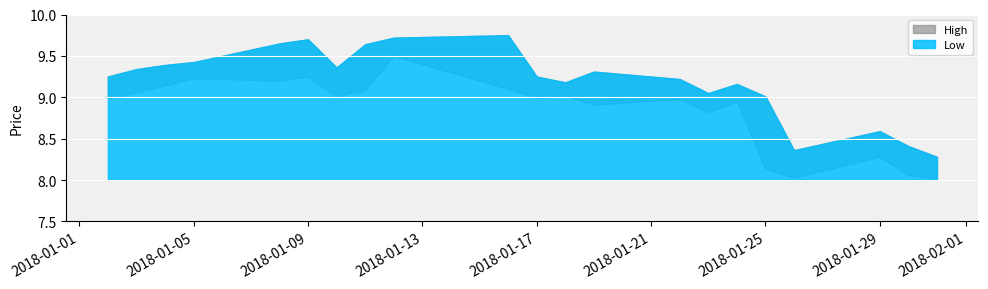

Reading left to right, what are all the values shown in this chart?

High: 2018-01-02=9.2	2018-01-03=9.3	2018-01-04=9.4	2018-01-05=9.4	2018-01-08=9.7	2018-01-09=9.7	2018-01-10=9.4	2018-01-11=9.6	2018-01-12=9.7	2018-01-16=9.8	2018-01-17=9.2	2018-01-18=9.2	2018-01-19=9.3	2018-01-22=9.2	2018-01-23=9.1	2018-01-24=9.2	2018-01-25=9.0	2018-01-26=8.4	2018-01-29=8.6	2018-01-30=8.4	2018-01-31=8.3
Low: 2018-01-02=9.0	2018-01-03=9.1	2018-01-04=9.1	2018-01-05=9.2	2018-01-08=9.2	2018-01-09=9.2	2018-01-10=9.0	2018-01-11=9.1	2018-01-12=9.5	2018-01-16=9.1	2018-01-17=9.0	2018-01-18=9.0	2018-01-19=8.9	2018-01-22=9.0	2018-01-23=8.8	2018-01-24=8.9	2018-01-25=8.1	2018-01-26=8.0	2018-01-29=8.3	2018-01-30=8.1	2018-01-31=8.0